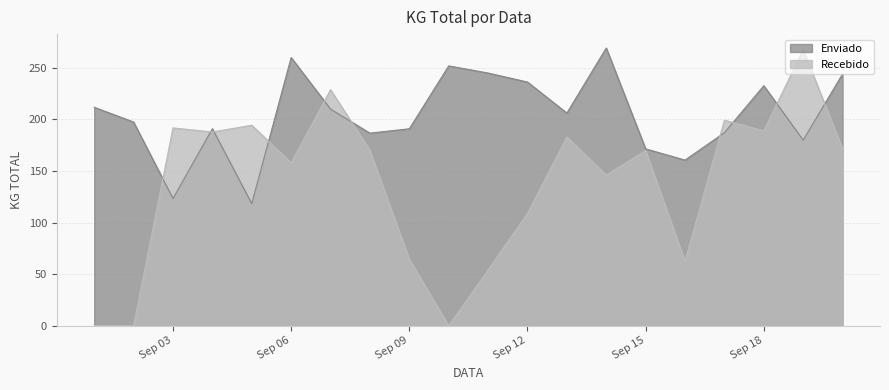

True or false: Enviado and Recebido cross at least once.

True